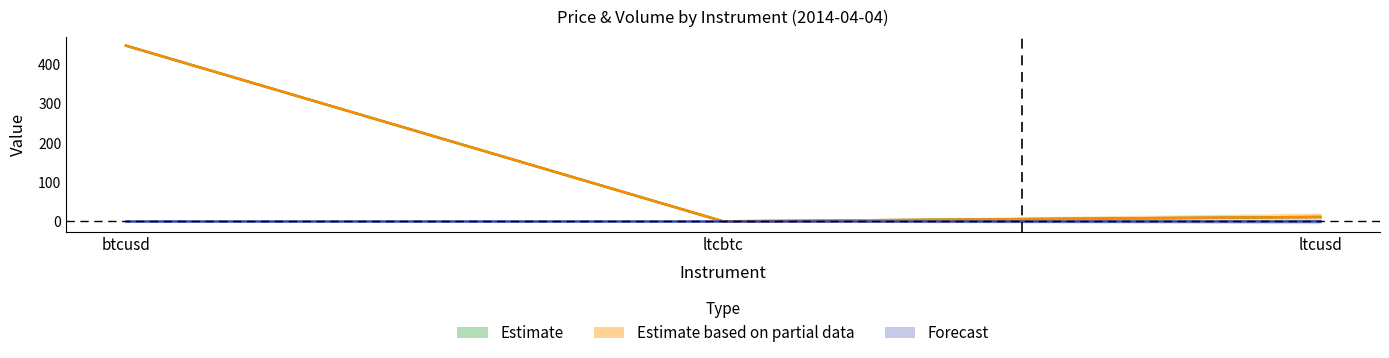

What is the value of the close point at the 3rd from the left?

11.2